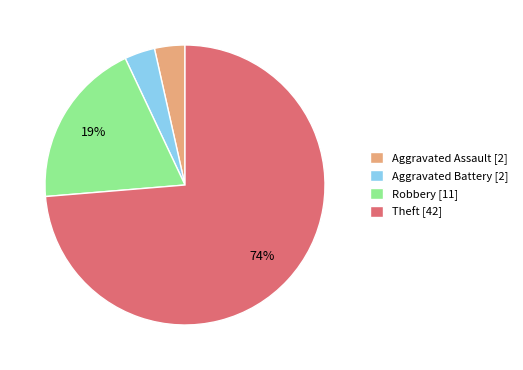

Which category accounts for the majority?

Theft